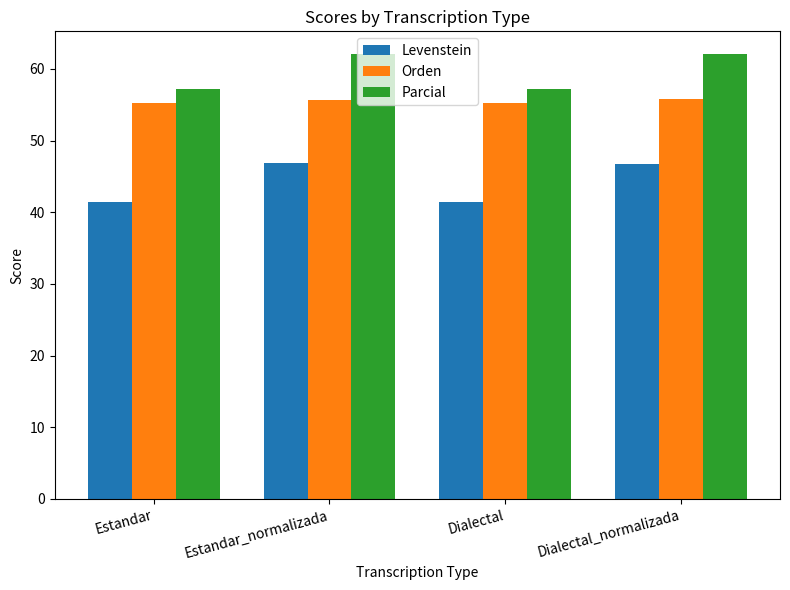

Which series has the largest total across all categories?

Parcial